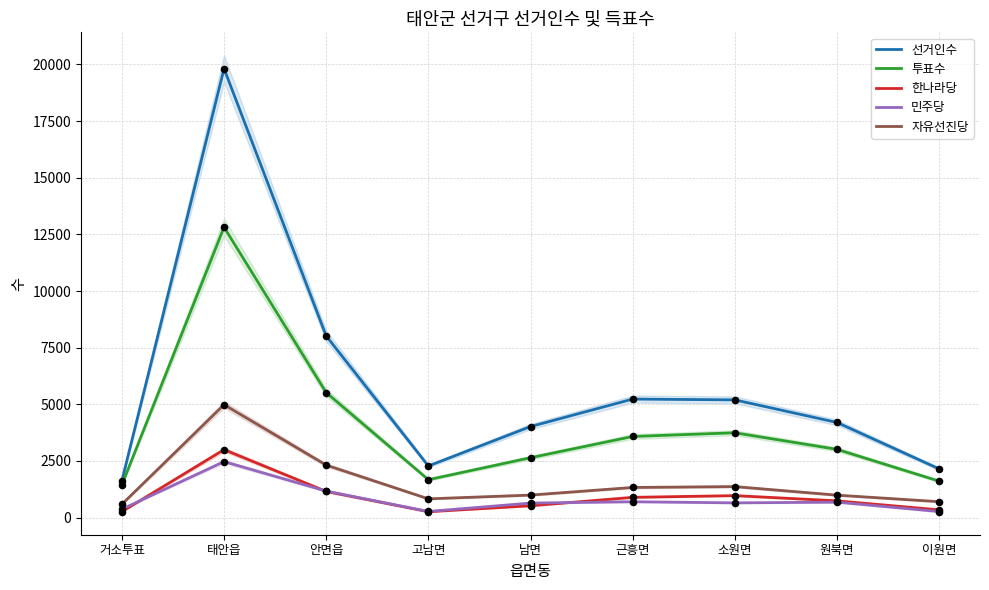

Which series has the largest total across all categories?

선거인수